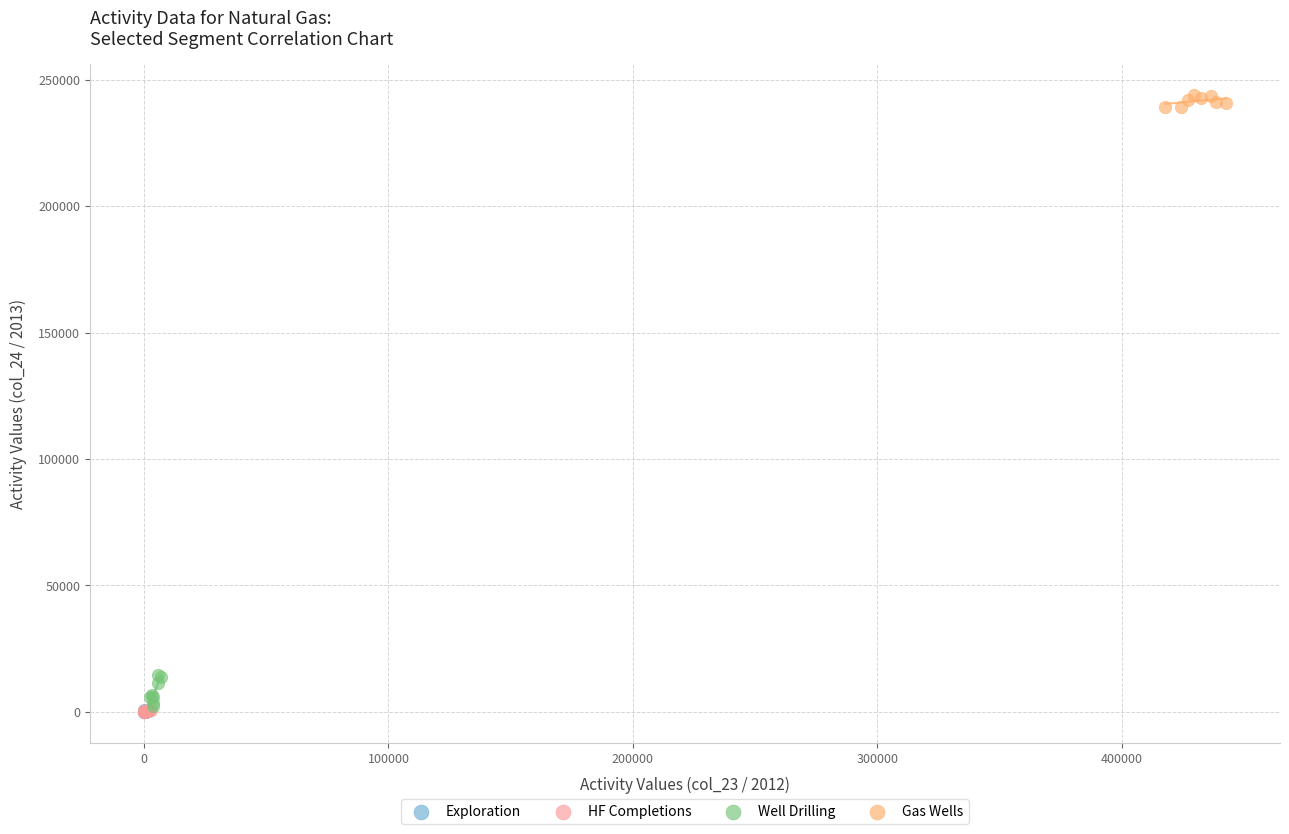

Which series contains the highest Y value?

Gas Wells